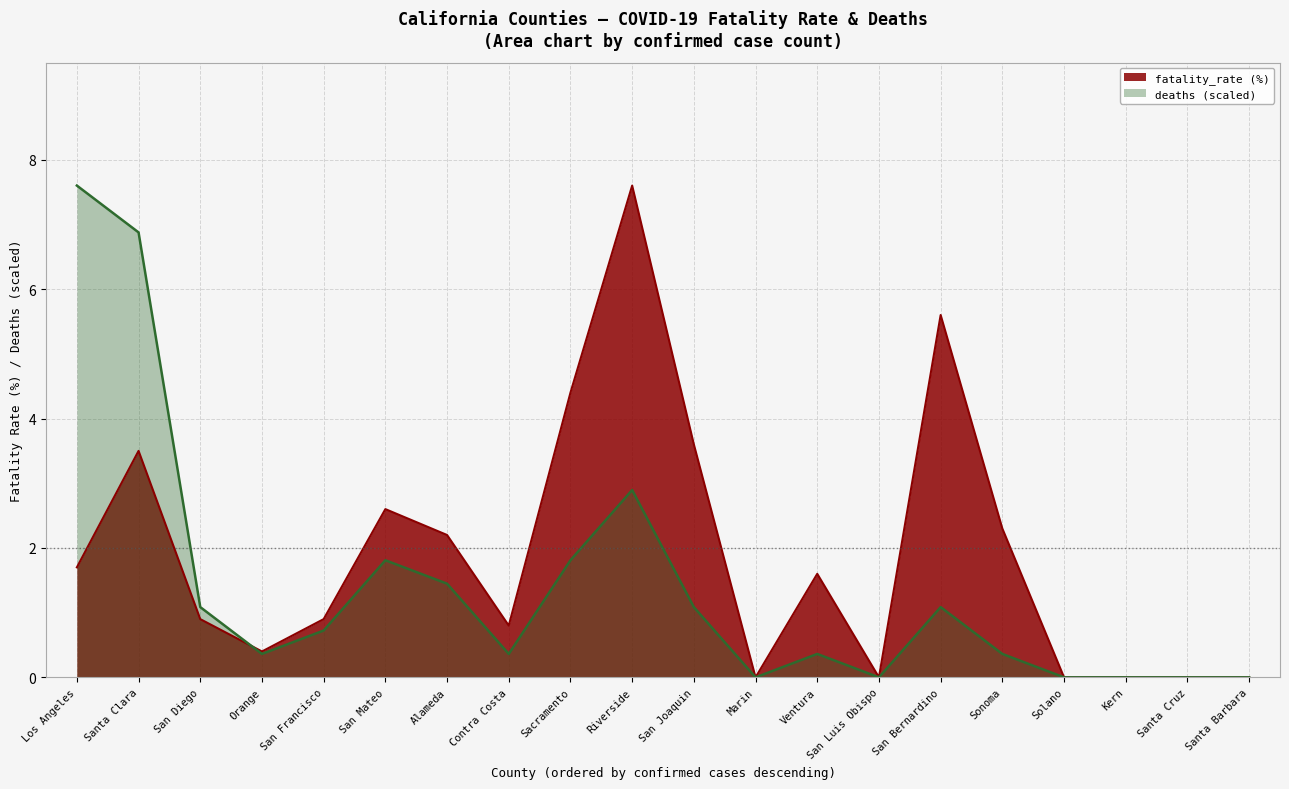

Where do deaths and fatality_rate (%) first cross each other?

San Diego and Orange